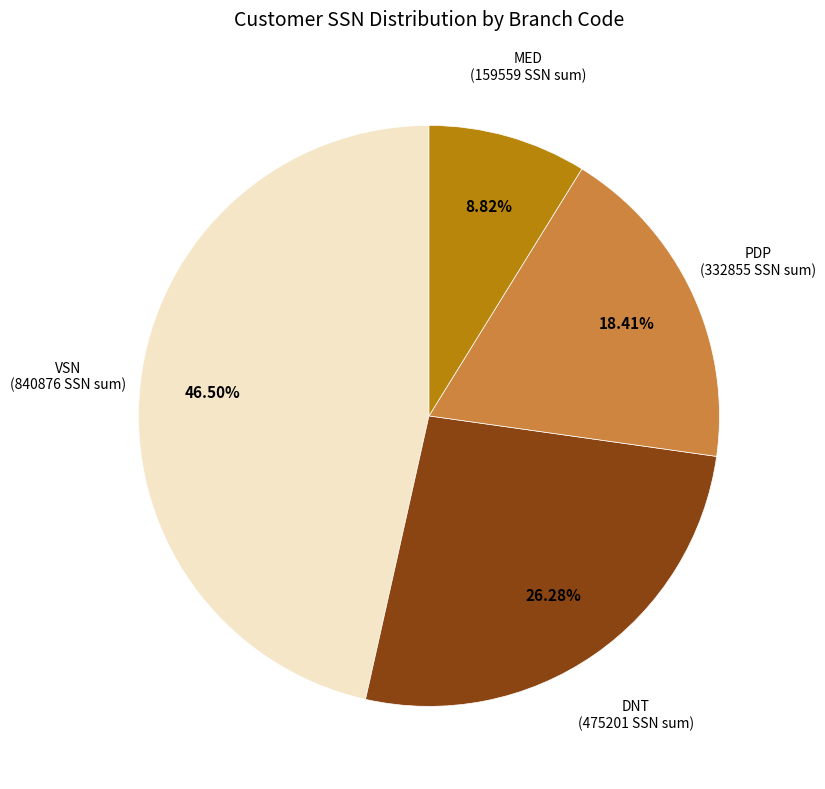

To the nearest percent, what is the average slice percentage?

25%